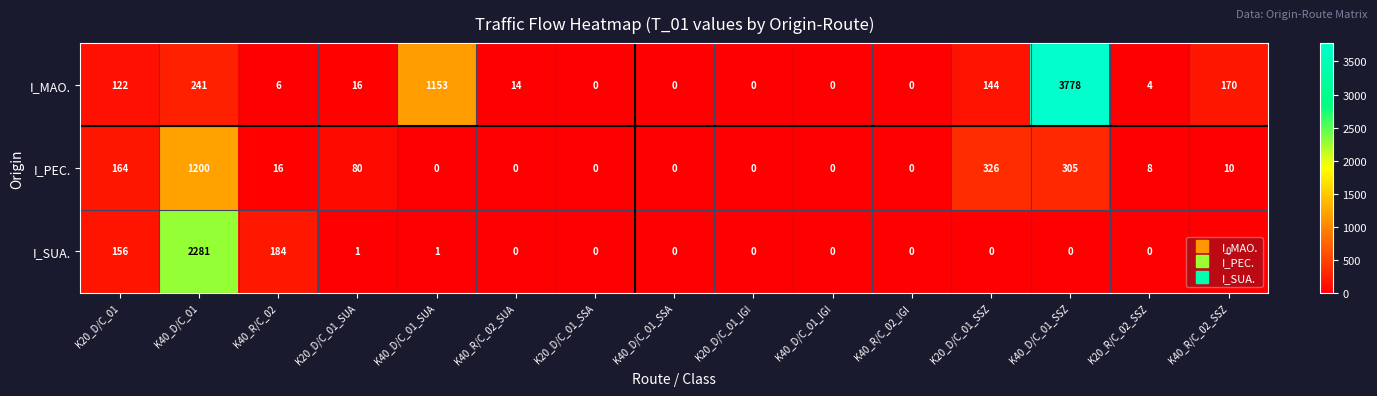

At which label is I_PEC. closest to 600?

K20_D/C_01_SSZ